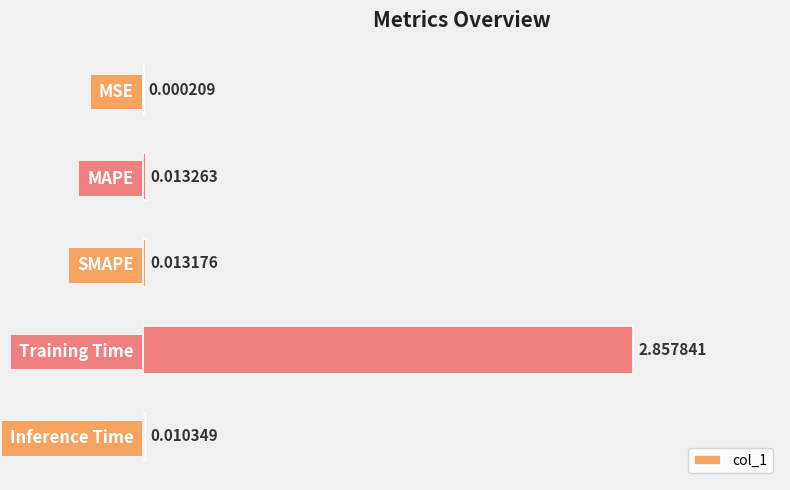

At which category does the chart reach its peak across all series?

Training Time